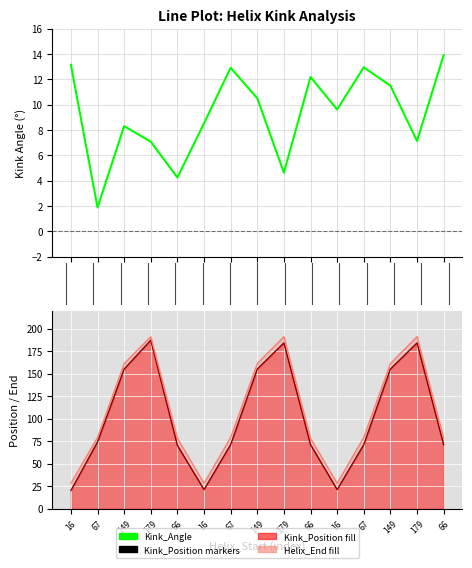

What is the approximate value at 179?

7.1